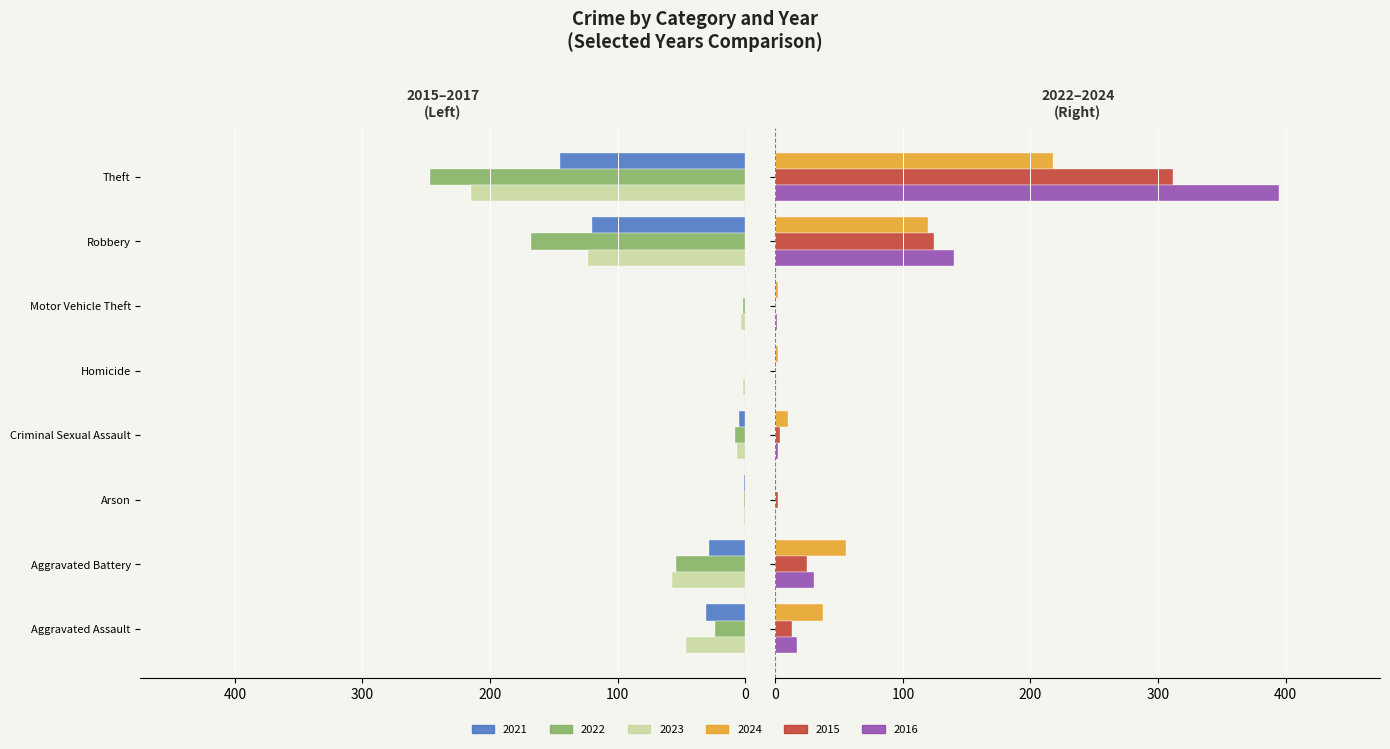

Is the value of 2022 at Aggravated Battery greater than the value of 2021 at Criminal Sexual Assault?

No